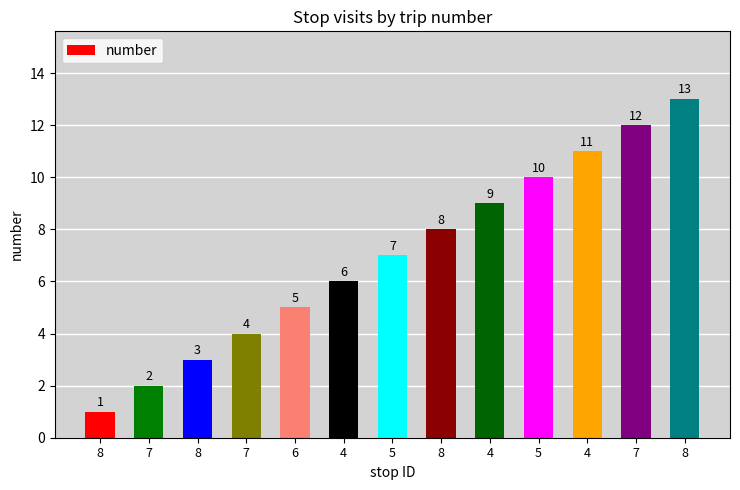

The value at 5 is 10. True or false?

True